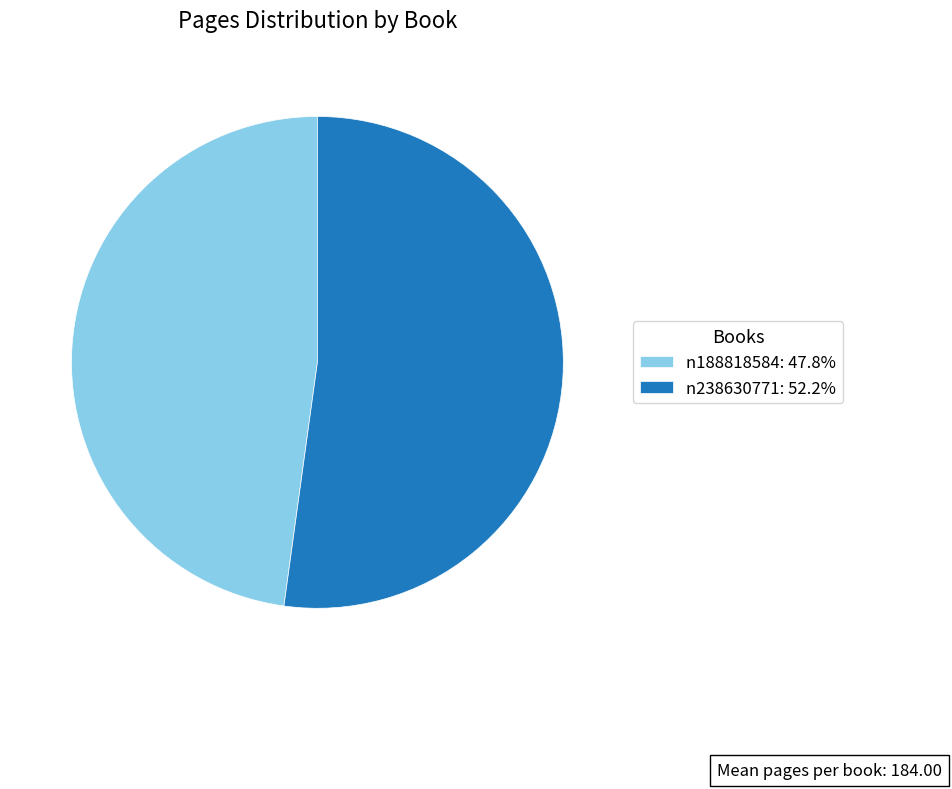

How many segments does this pie chart have?

2